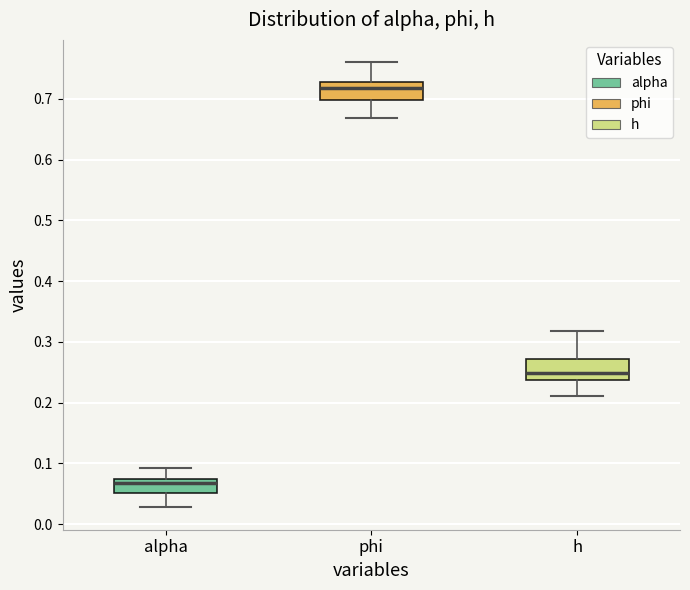

Reading left to right, transcribe this box plot: for each box, give where its median line is, the range the box spans, and where its two whiskers end, as read against the y-axis. The values are not printed on the chart, so give them approximately, as read against the axis.

alpha: median 0.07 (just below the box's upper edge), box 0.05 to 0.07, whiskers 0.03 to 0.09
phi: median 0.72, box 0.70 to 0.73, whiskers 0.67 to 0.76
h: median 0.25, box 0.24 to 0.27, whiskers 0.21 to 0.32